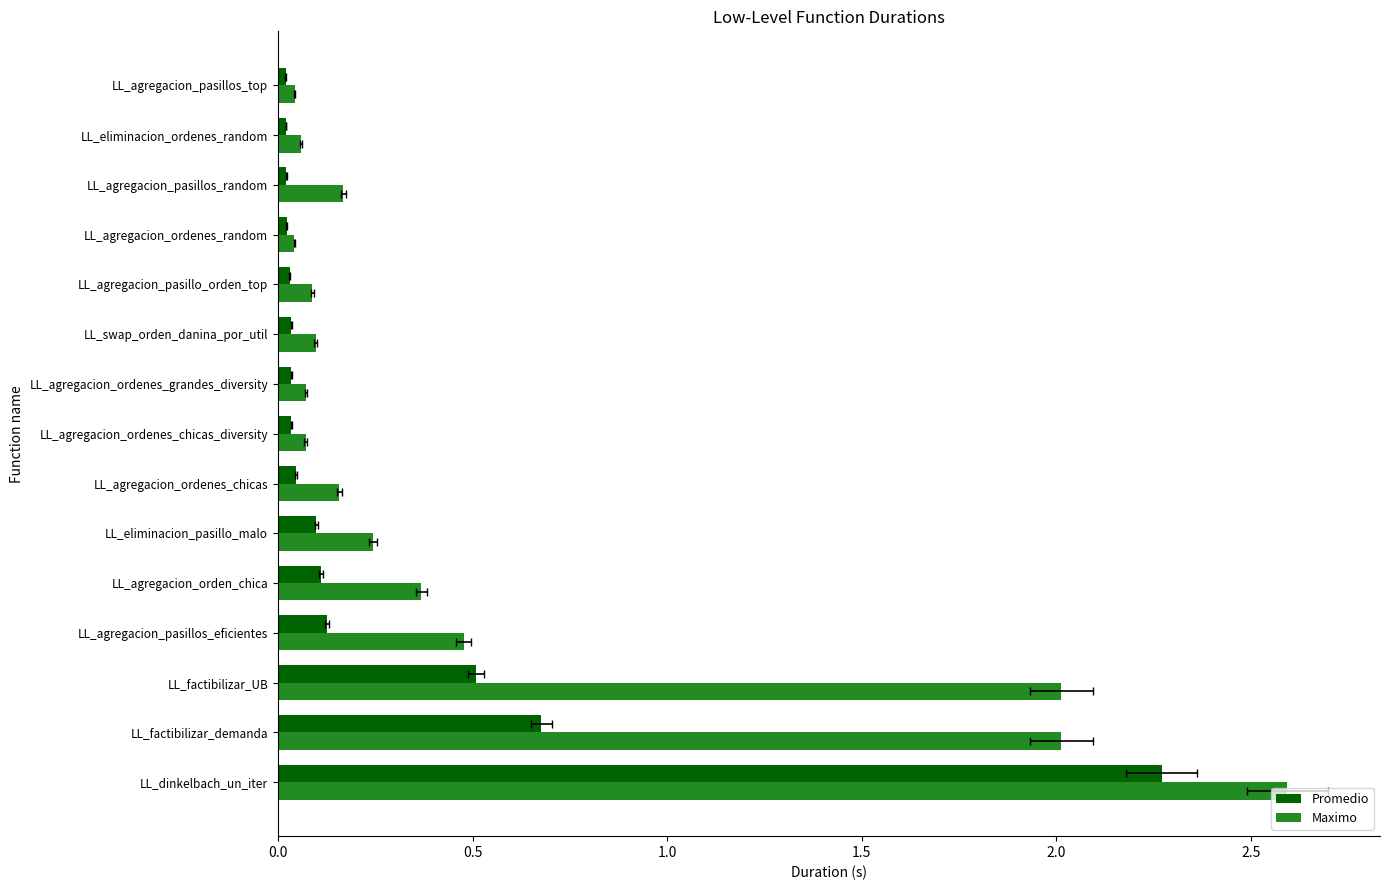

List the series in order of their peak value, lowest first.

Promedio, Maximo